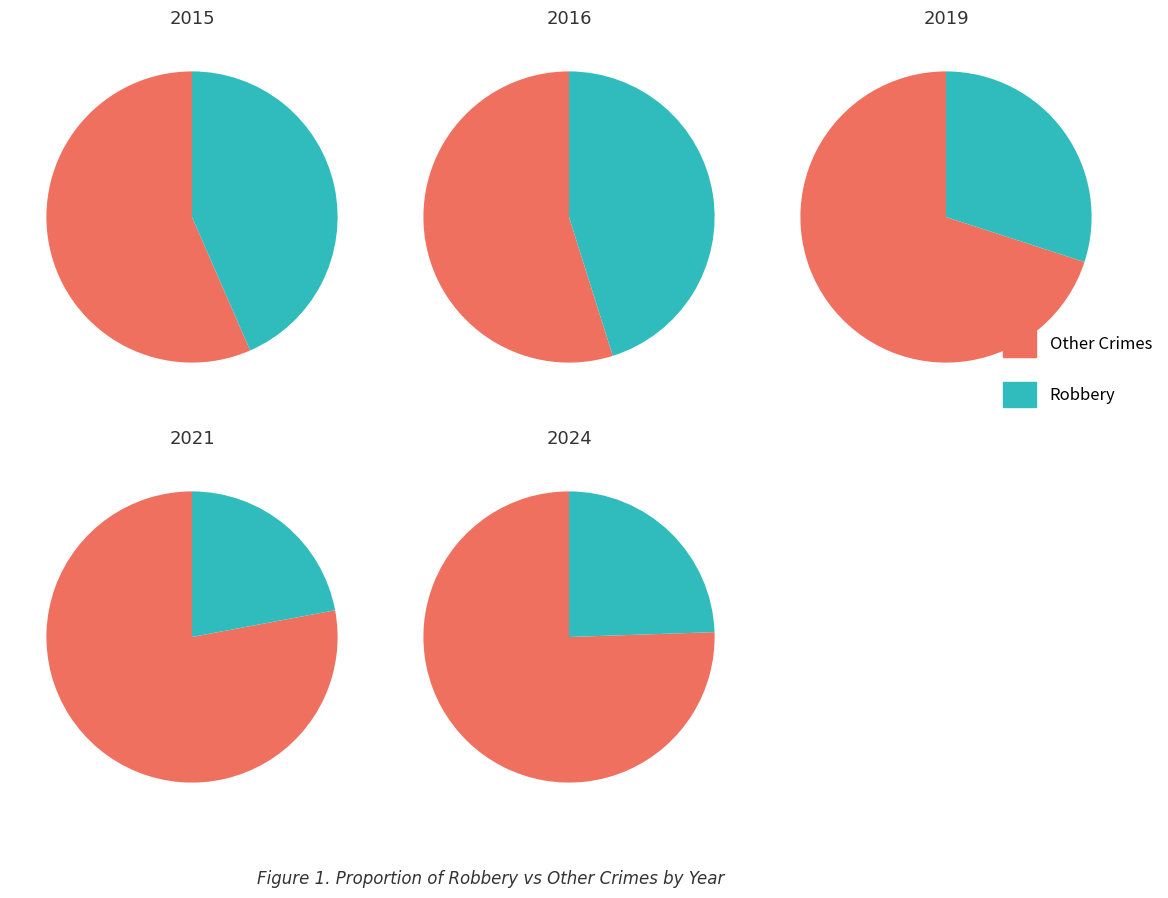

Do 2 and 3 together represent more than half of the pie?

No